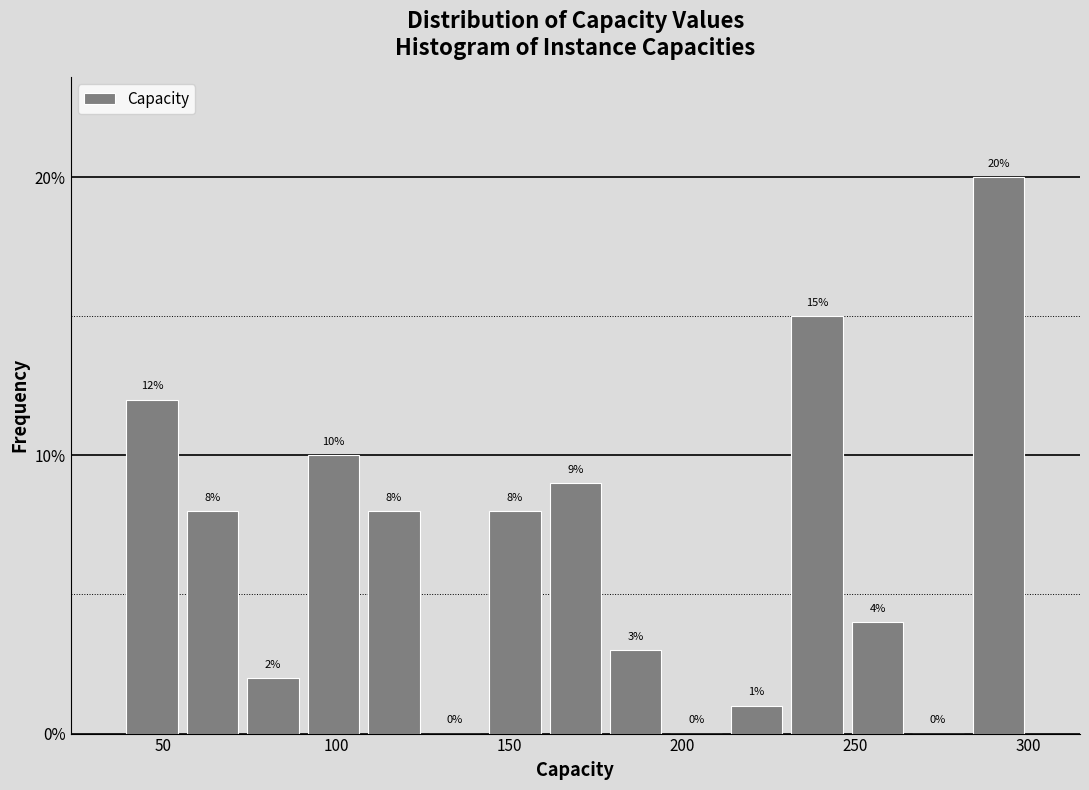

Around what value on the x-axis is the tallest bar? Give the approximate position of its centre, as read against the axis.

290